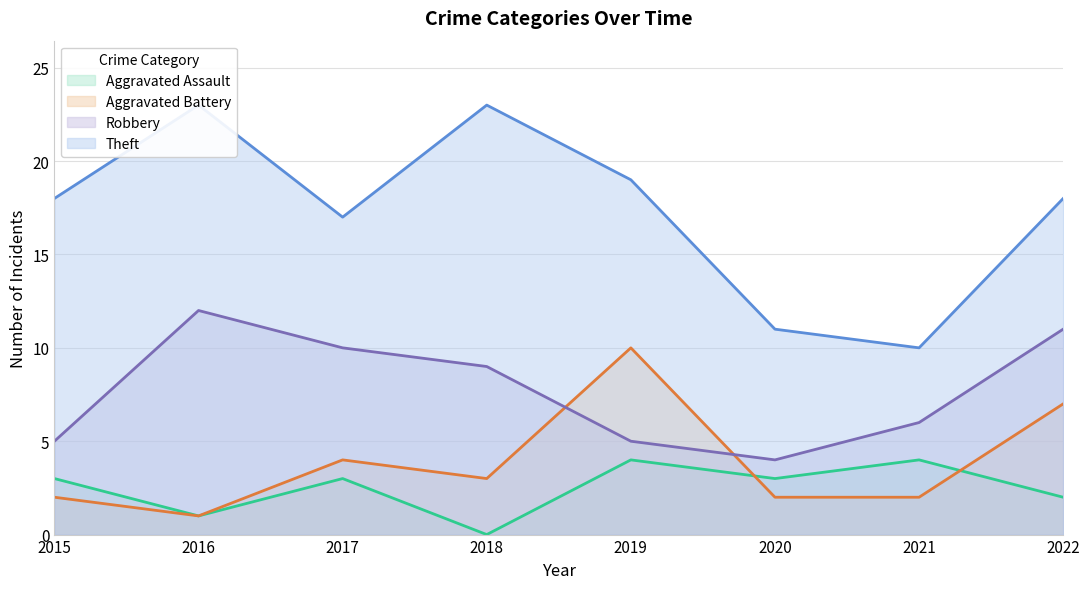

Rank the series by their maximum value, from highest to lowest.

Theft, Robbery, Aggravated Battery, Aggravated Assault